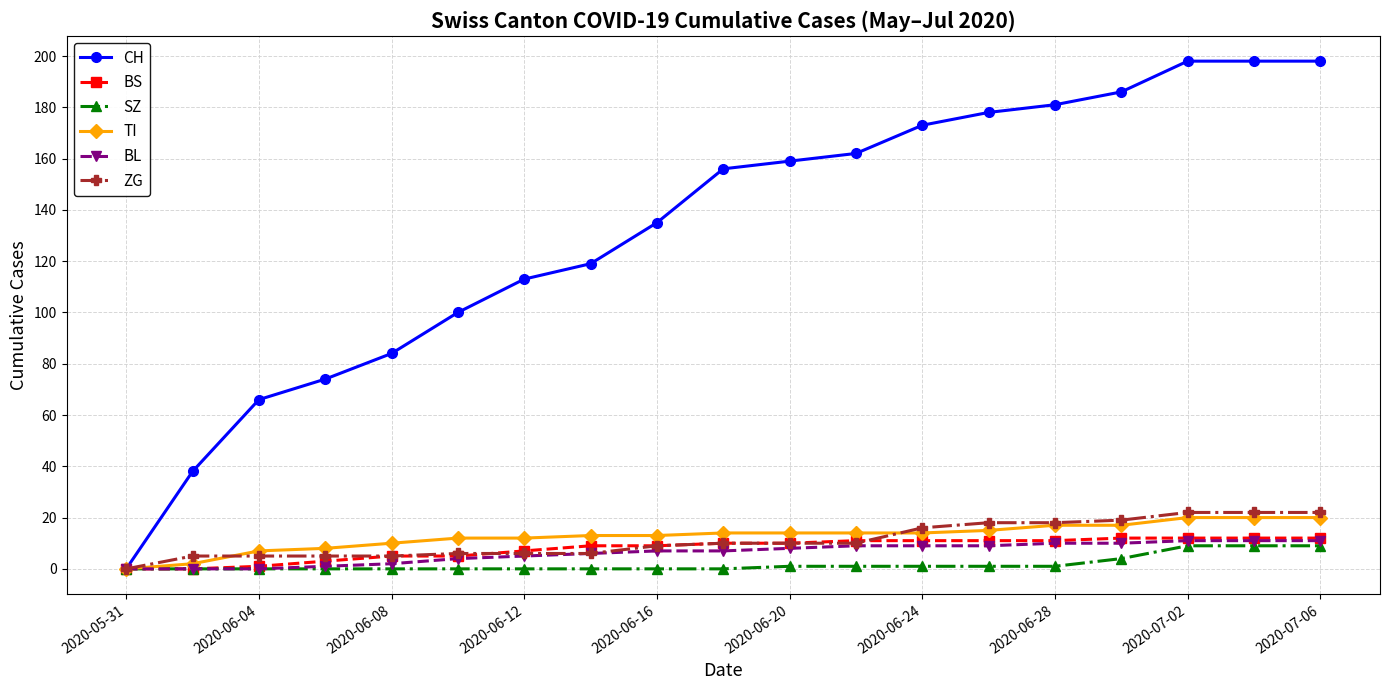

What is the maximum value shown in the chart?

198